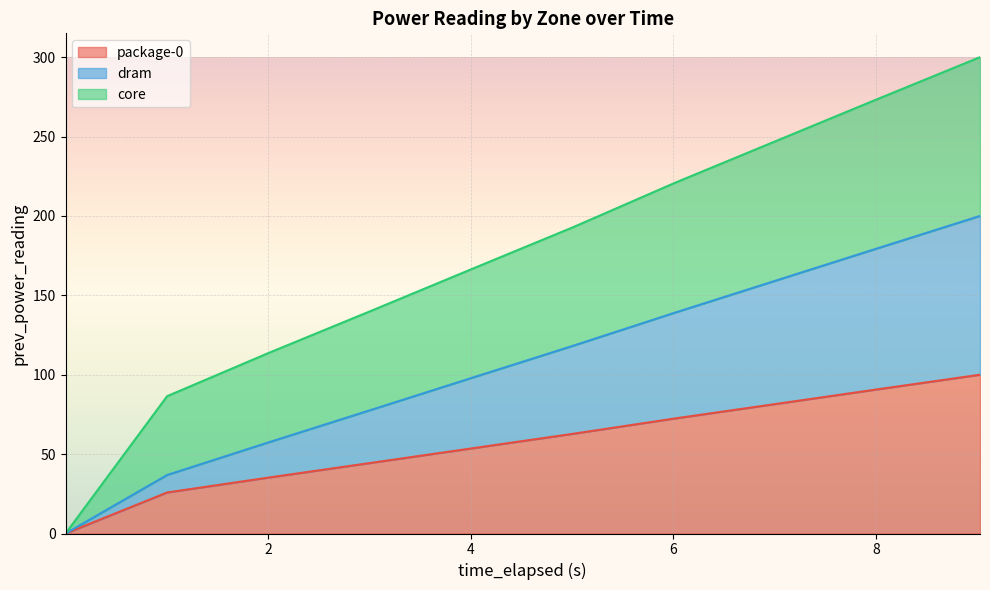

How many data points in package-0 are above 62?

5